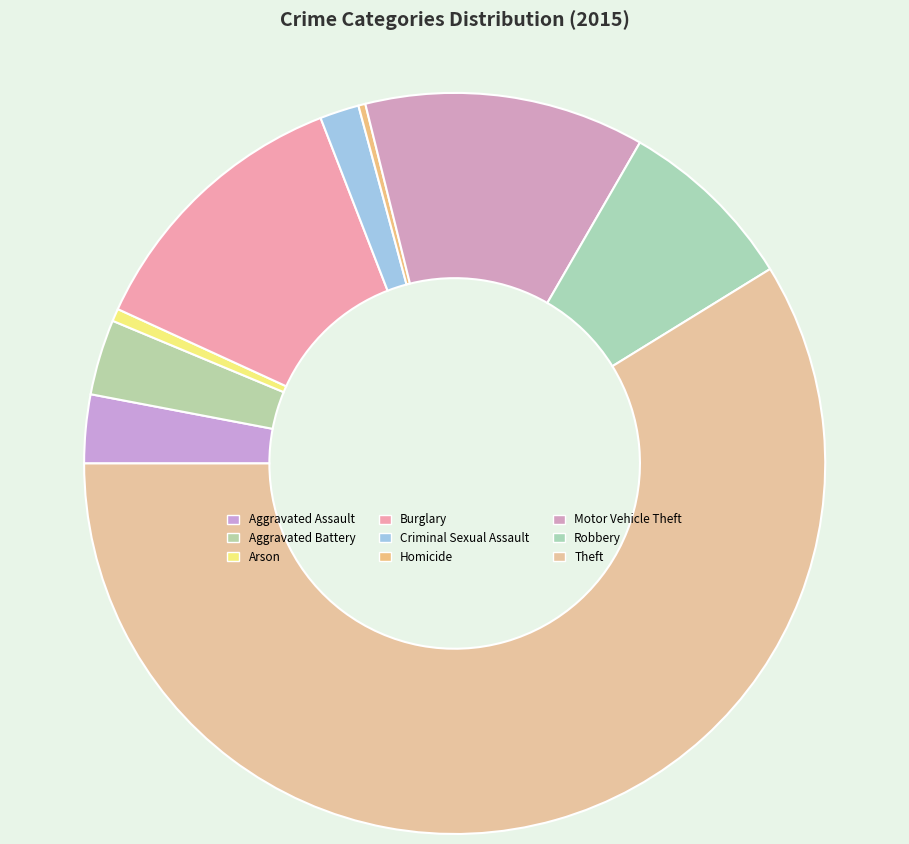

Approximately how many times larger is the value at Arson compared to Homicide?

1.8